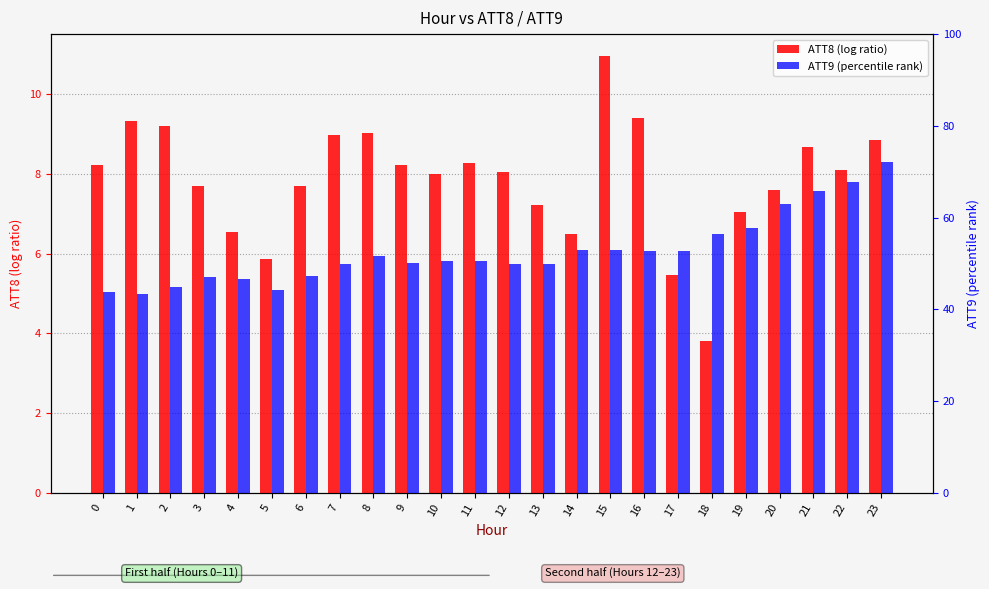

Read the ATT8 (log ratio) value at 2.

9.2